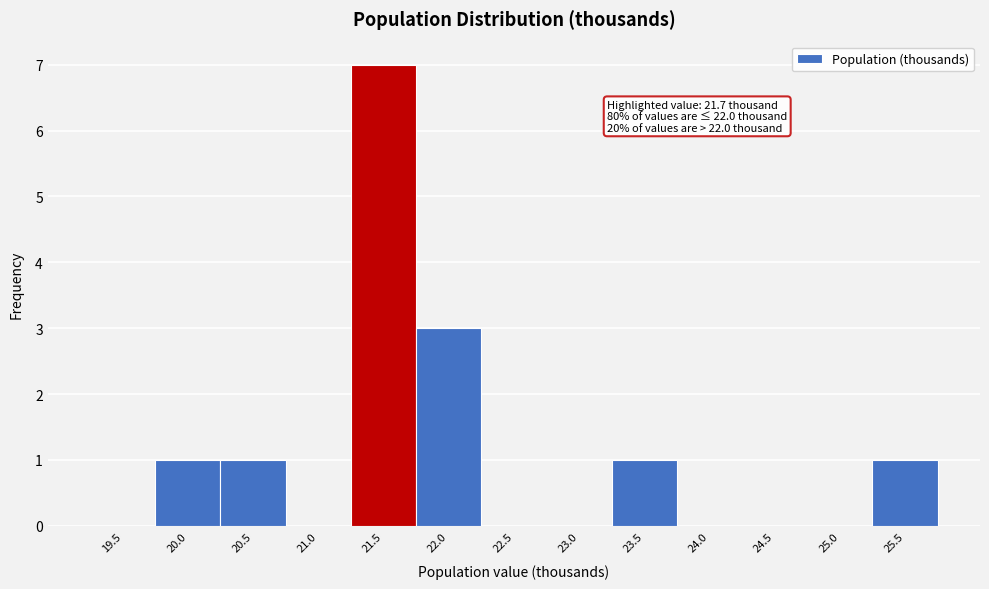

Reading left to right, extract all data points from this chart.

19.5=0	20.0=1	20.5=1	21.0=0	21.5=7	22.0=3	22.5=0	23.0=0	23.5=1	24.0=0	24.5=0	25.0=0	25.5=1